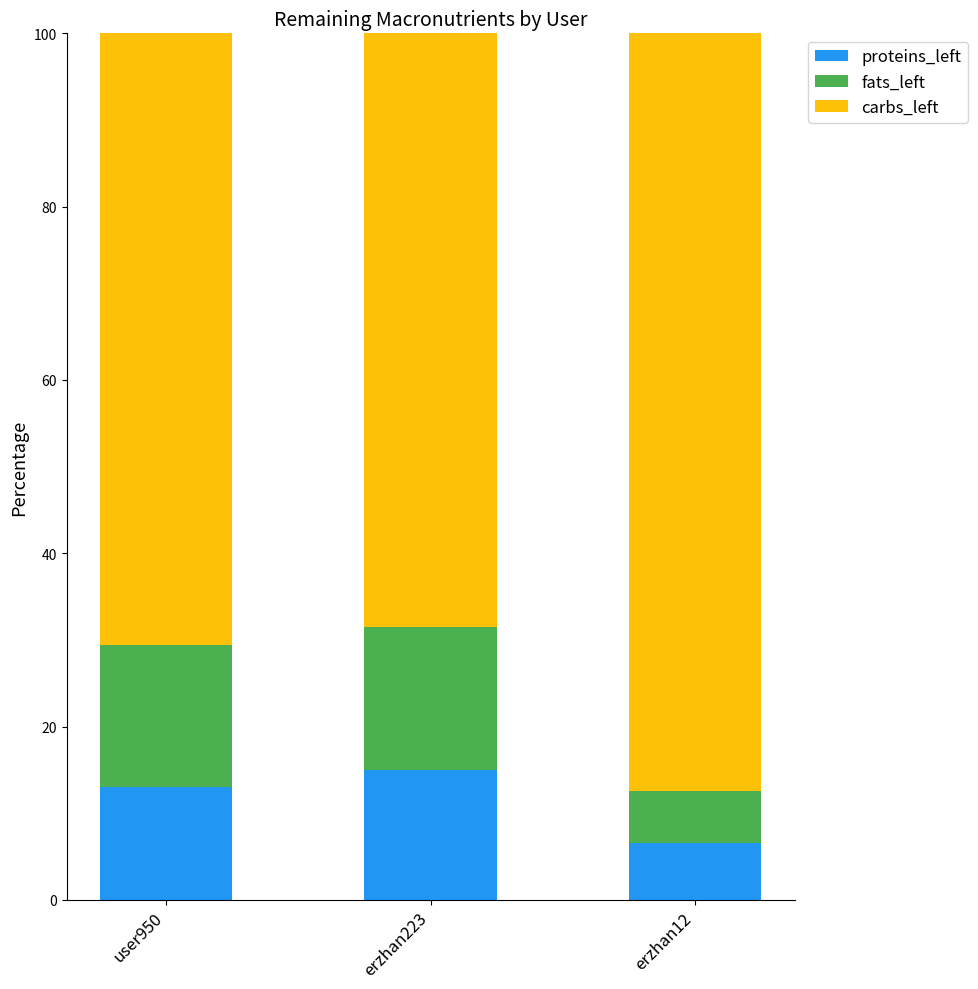

What is the difference between the maximum and minimum values in the proteins_left series?

8.5